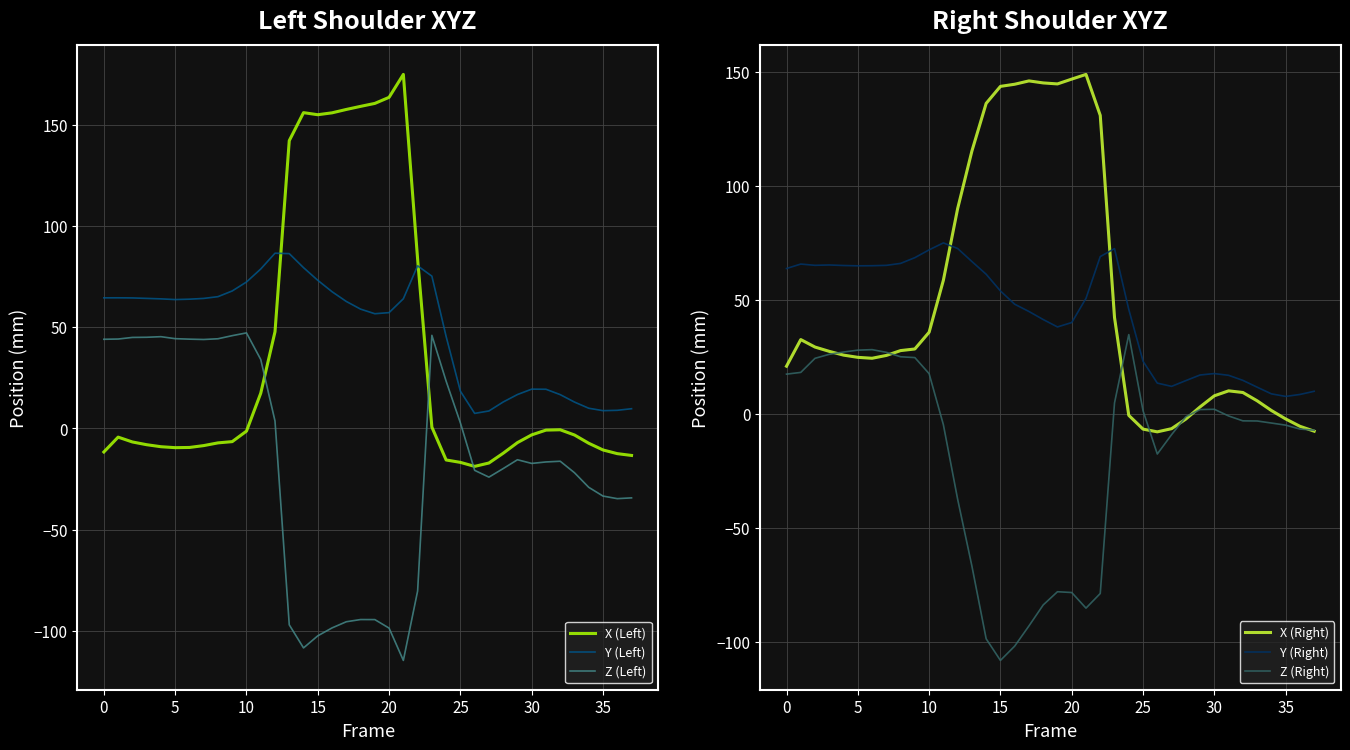

What is the greatest value displayed?

175.0